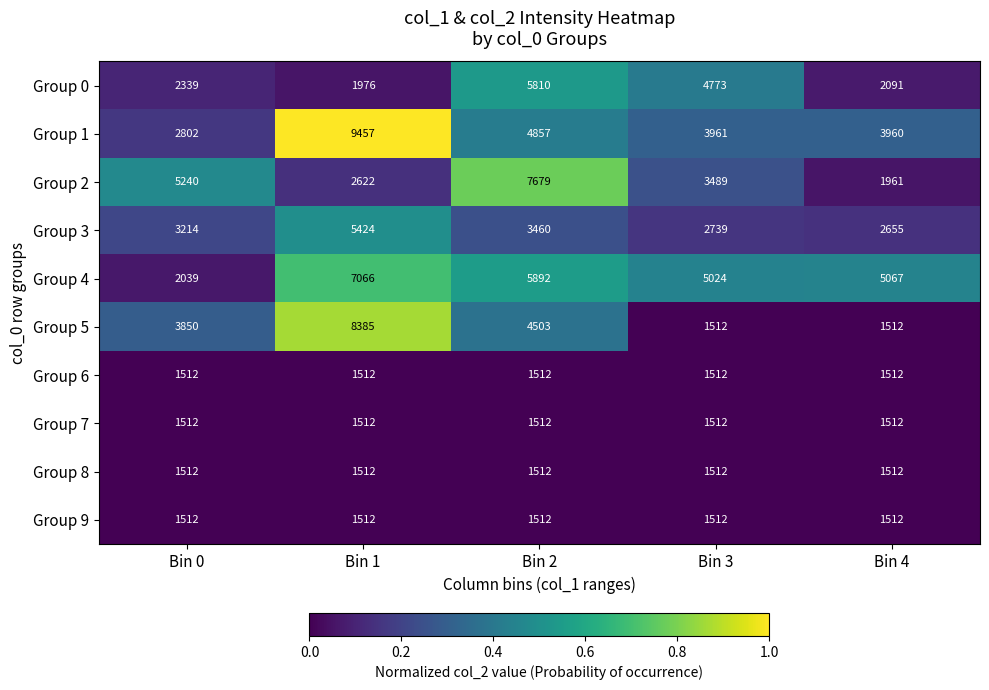

What is the difference between the maximum and minimum values in the Group 1 series?

6655